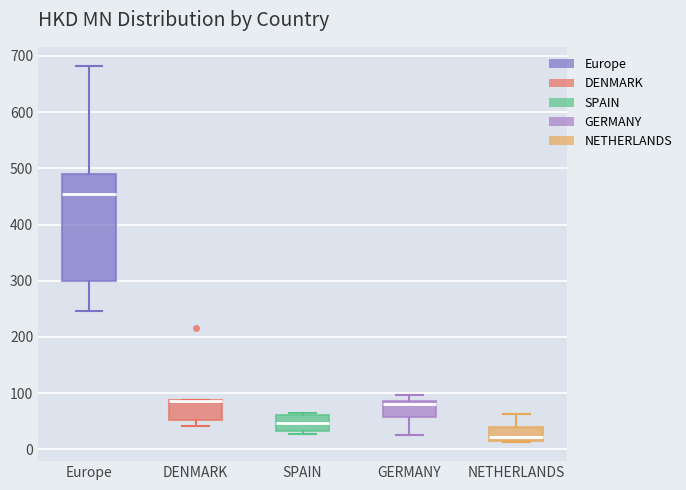

Where is the lower edge of the box for SPAIN on the y-axis? The values are not printed on the chart, so give them approximately, as read against the axis.

30